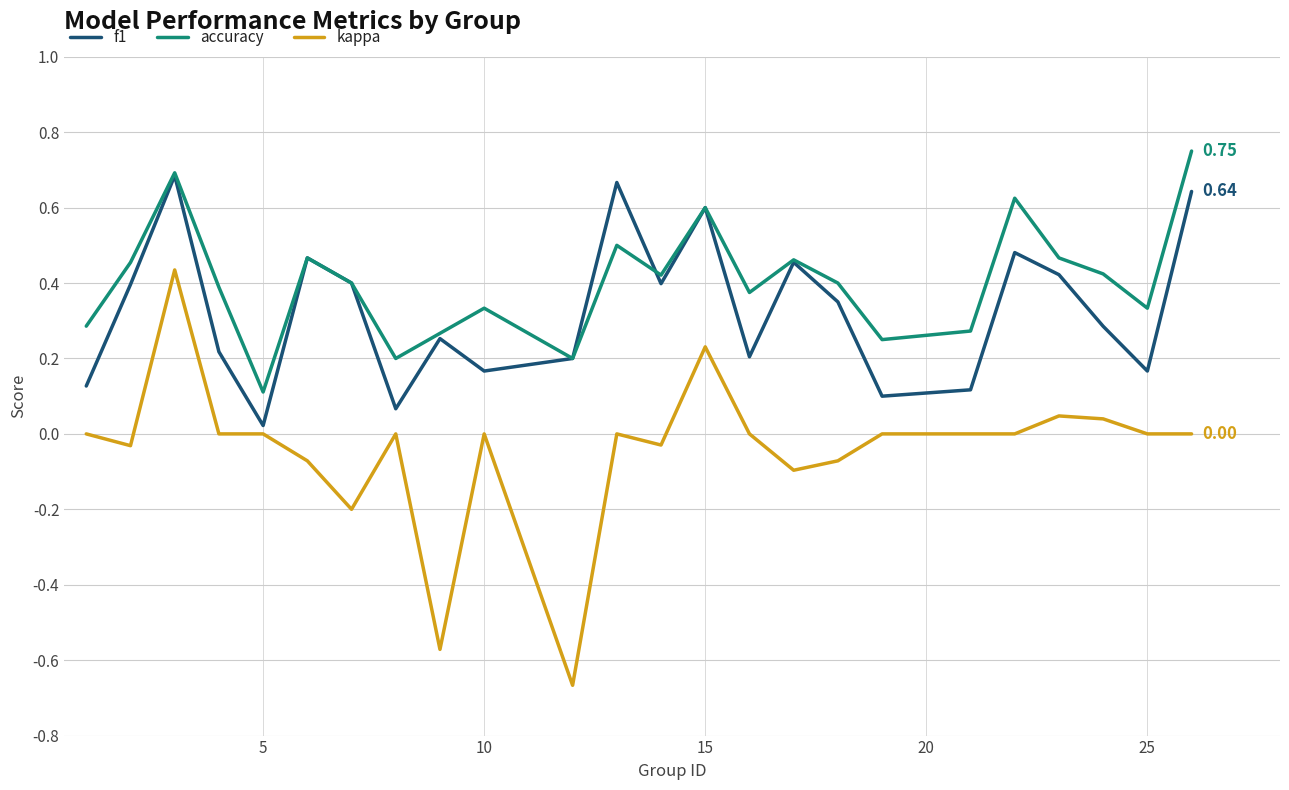

List the series in order of their overall mean, lowest first.

kappa, f1, accuracy